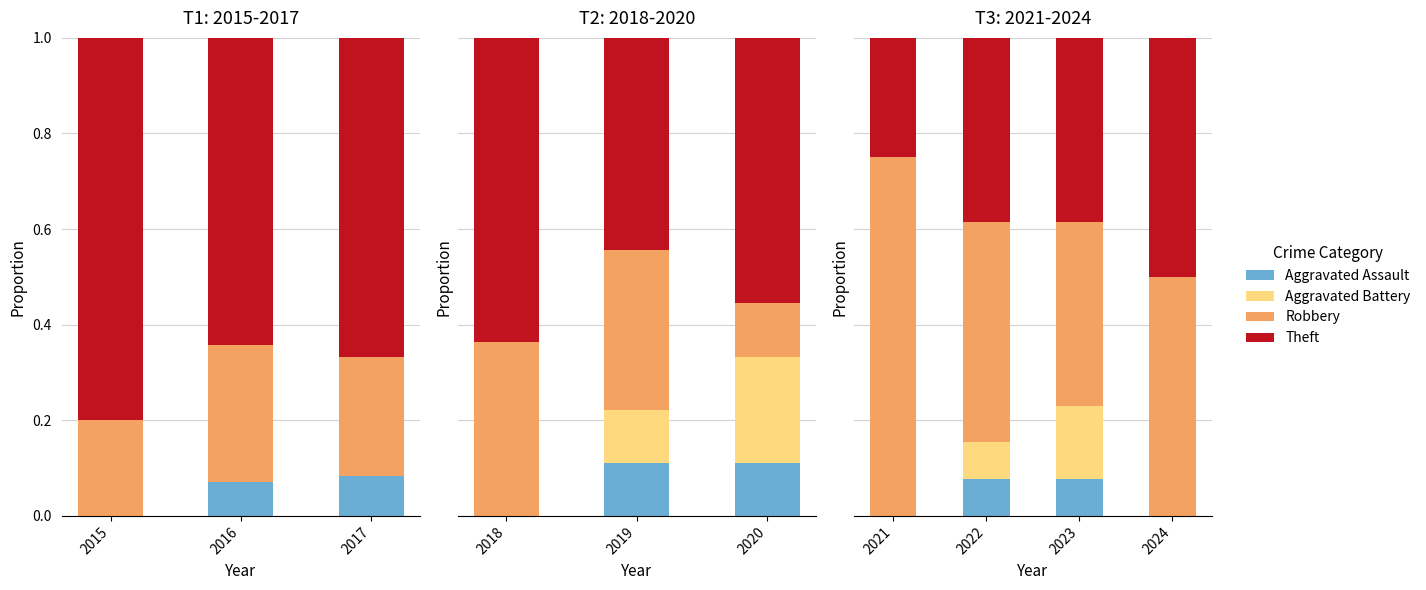

Is it true that Robbery equals 0.5 at 2024?

True